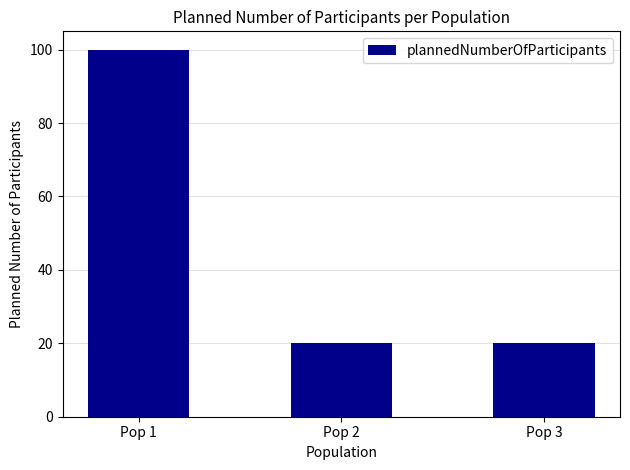

What is the difference between the maximum and second lowest values?

80